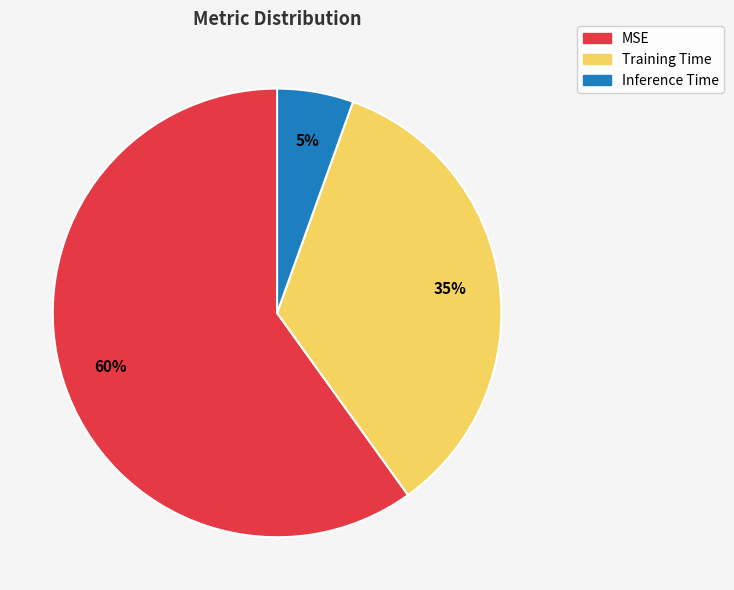

What is the smallest slice in the pie chart?

Inference Time